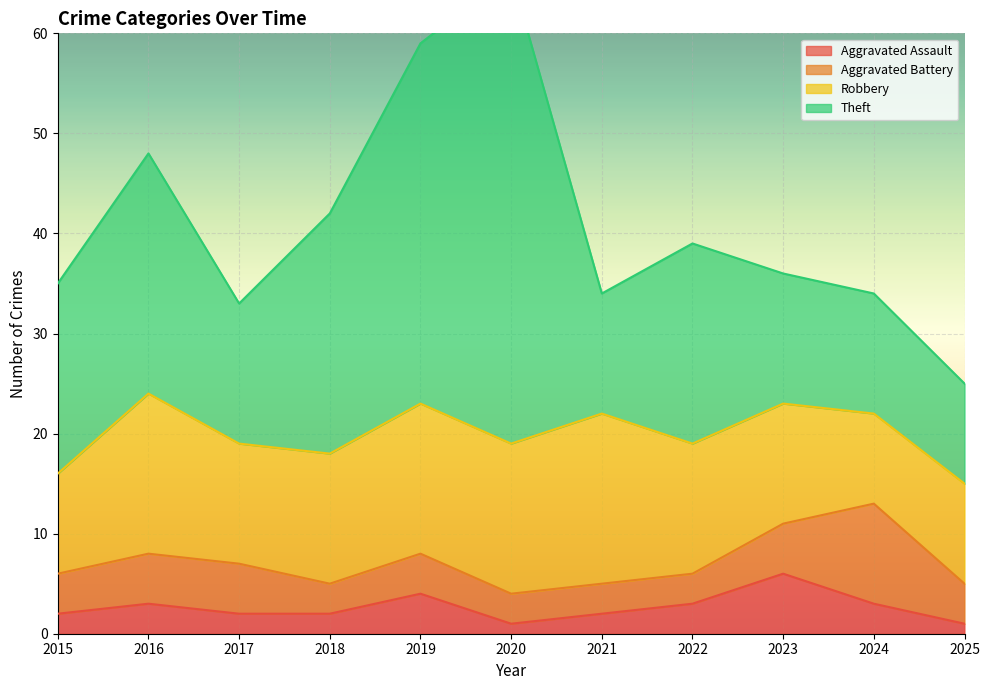

What is the value of the Robbery point at the 6th from the left?

15